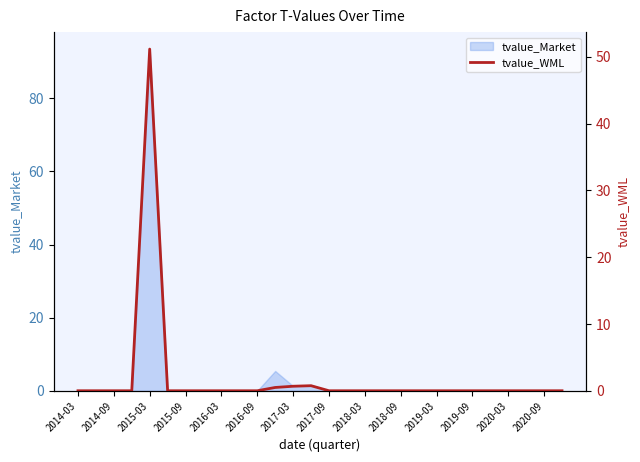

The tvalue_Market series shows 0.0 at 2015-09. True or false?

True